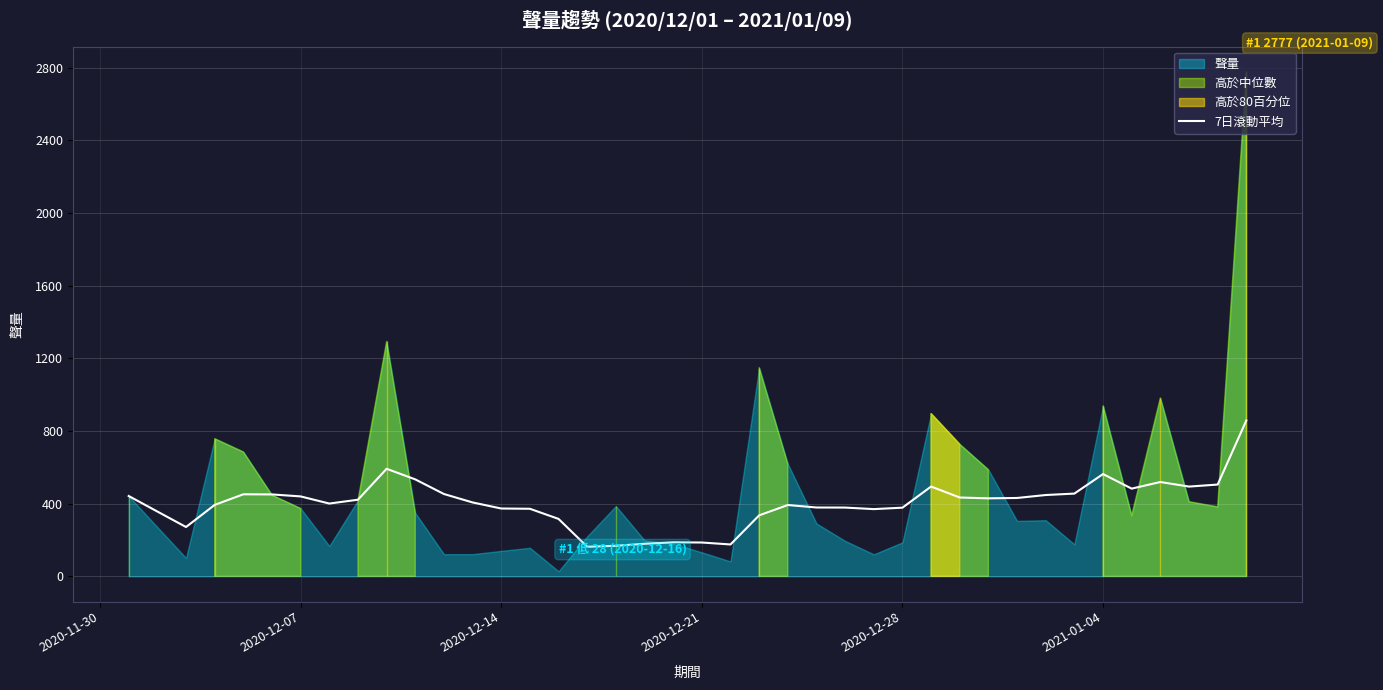

How many lines are shown in the chart?

1